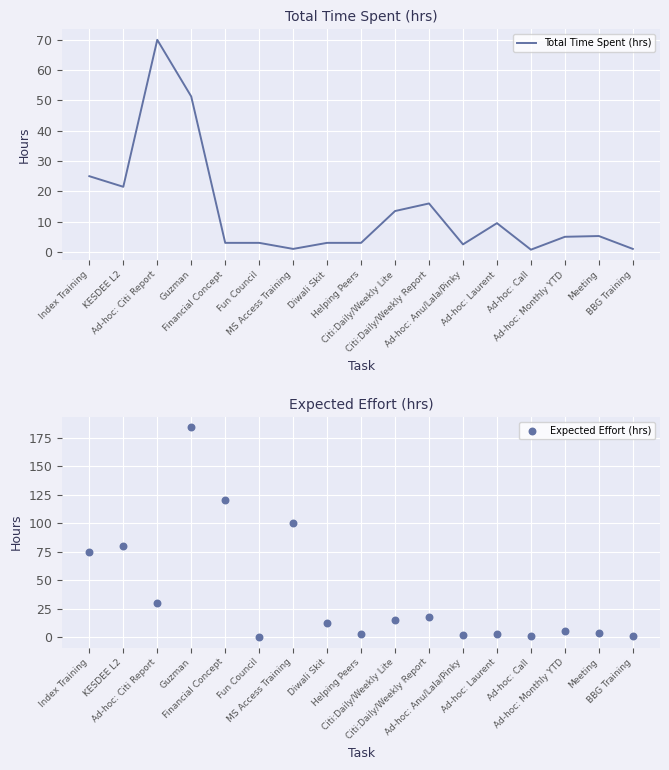

What is the total value across all series at Helping Peers?

5.5